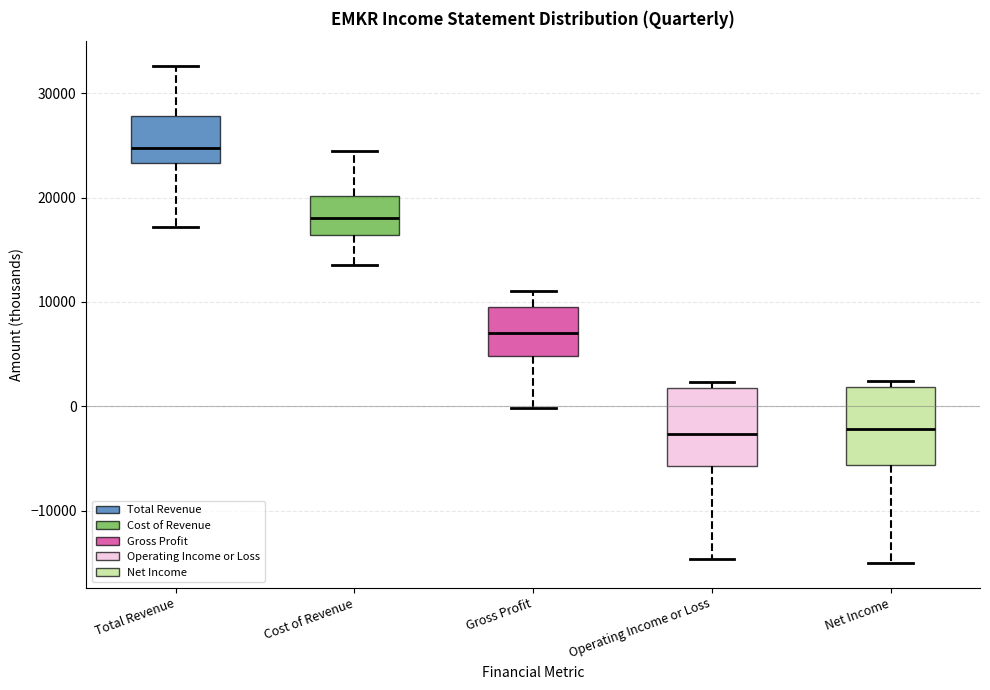

Reading left to right, read every box against the y-axis: the position of its median line, the range the box covers, and the ends of its whiskers. The values are not printed on the chart, so give them approximately, as read against the axis.

Total Revenue: median 25000, box 23000 to 28000, whiskers 17000 to 33000
Cost of Revenue: median 18000, box 16000 to 20000, whiskers 14000 to 25000
Gross Profit: median 7000, box 5000 to 10000, whiskers 0 to 11000
Operating Income or Loss: median -3000, box -6000 to 2000, whiskers -15000 to 2000 (just above the box's upper edge)
Net Income: median -2000, box -6000 to 2000, whiskers -15000 to 2000 (just above the box's upper edge)